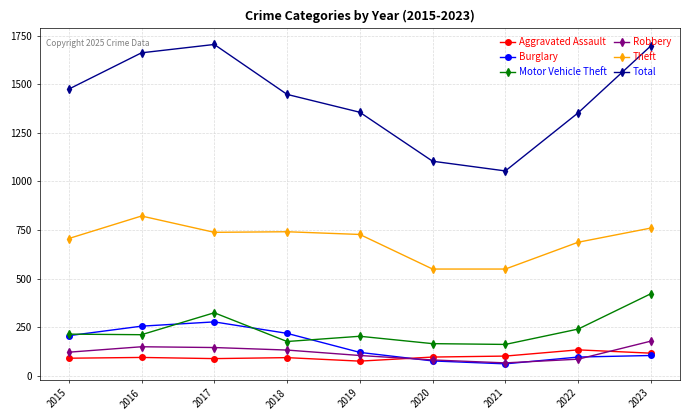

True or false: Aggravated Assault and Theft intersect in this chart.

False